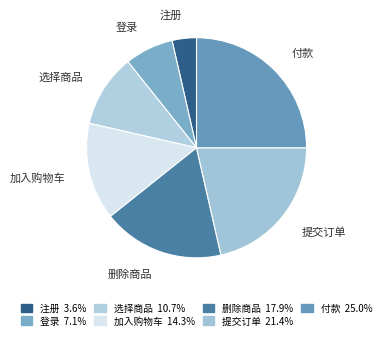

Is 选择商品 the majority of the pie?

No